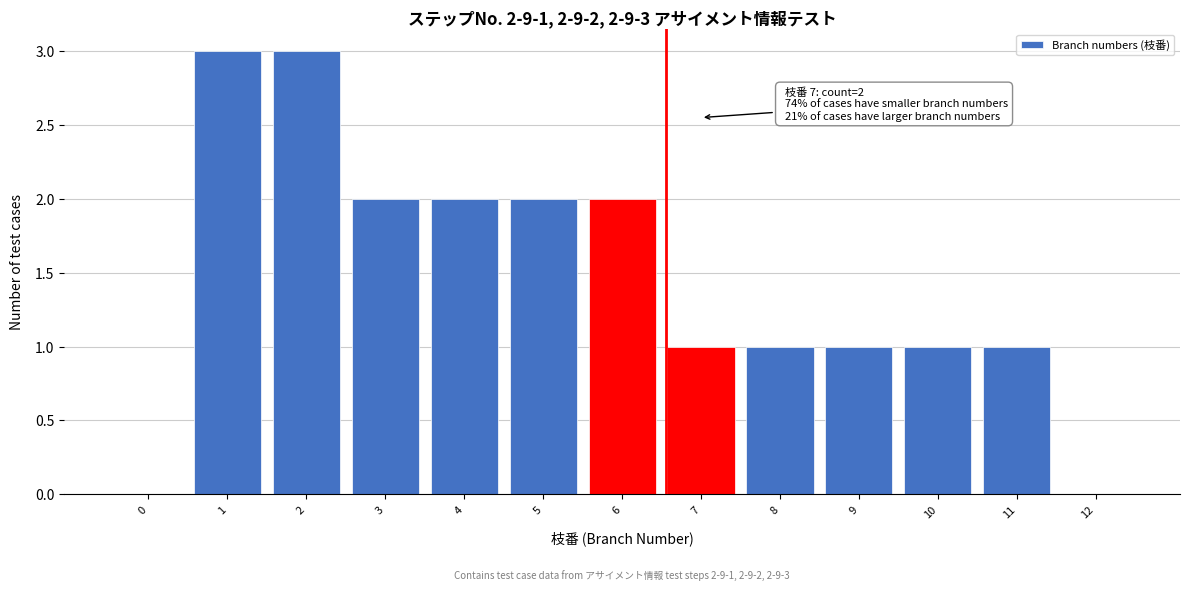

Reading right to left, what are all the values shown in this chart?

12=0	11=1	10=1	9=1	8=1	7=1	6=2	5=2	4=2	3=2	2=3	1=3	0=0